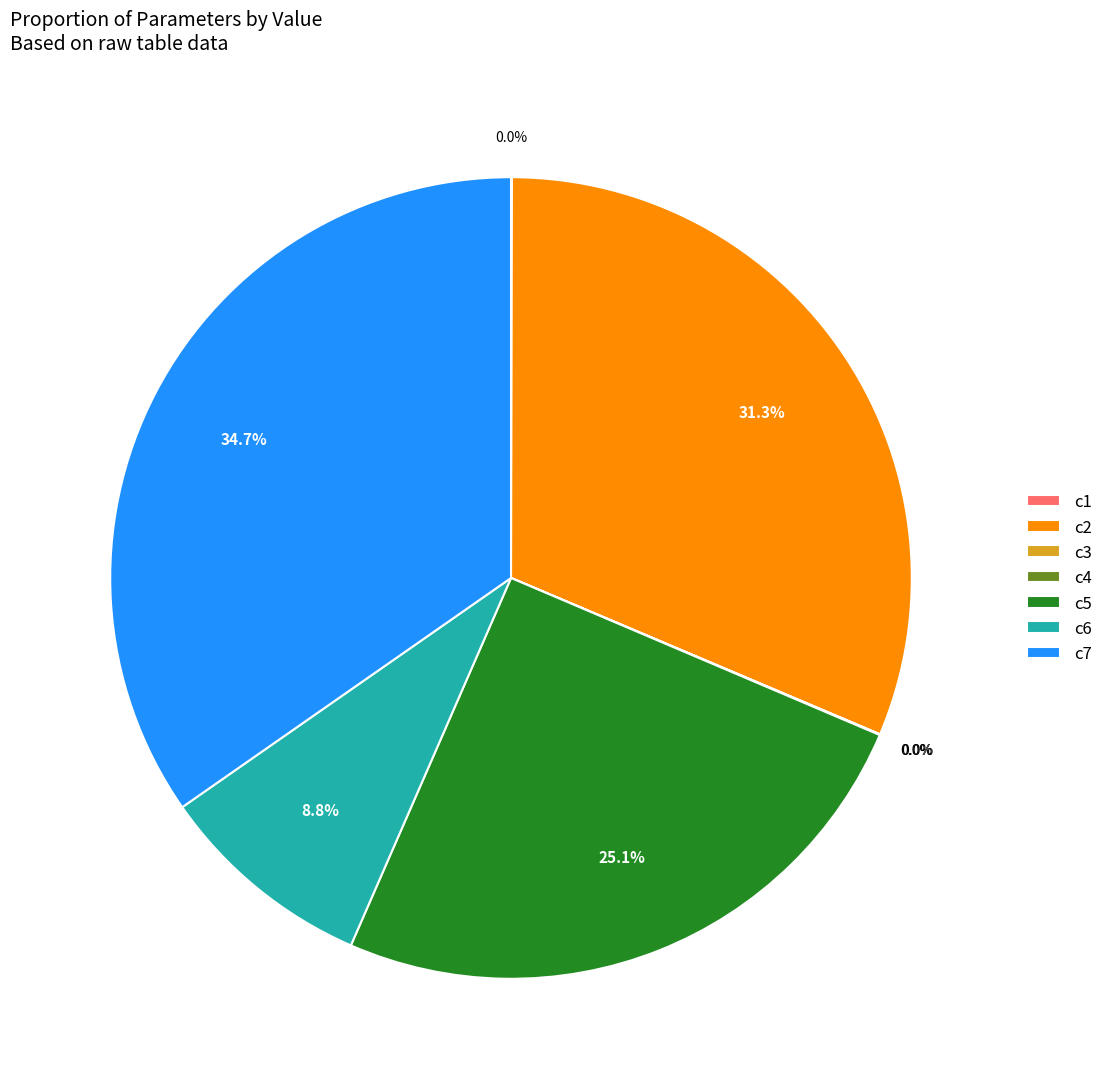

Which category has the biggest portion of the pie?

c7